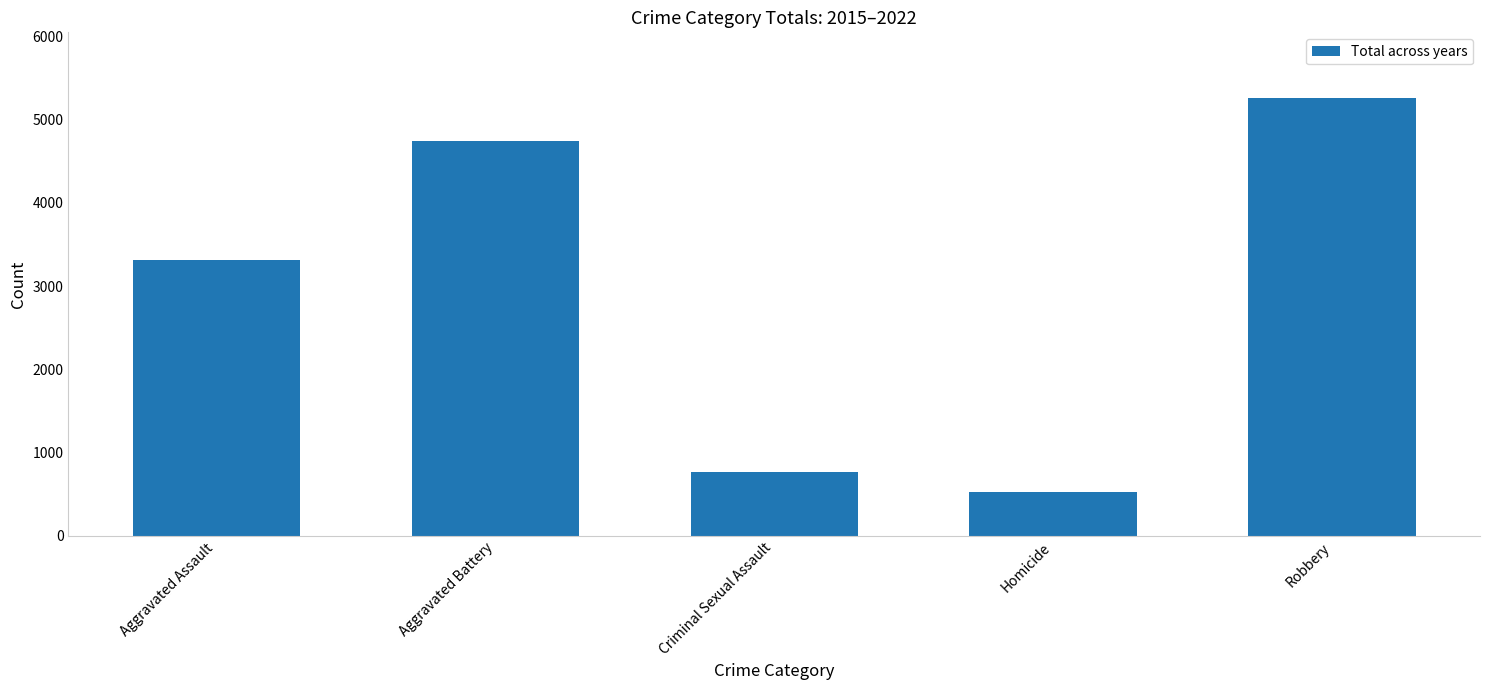

Reading right to left, what are all the values shown in this chart?

Robbery=5260	Homicide=525	Criminal Sexual Assault=768	Aggravated Battery=4740	Aggravated Assault=3320